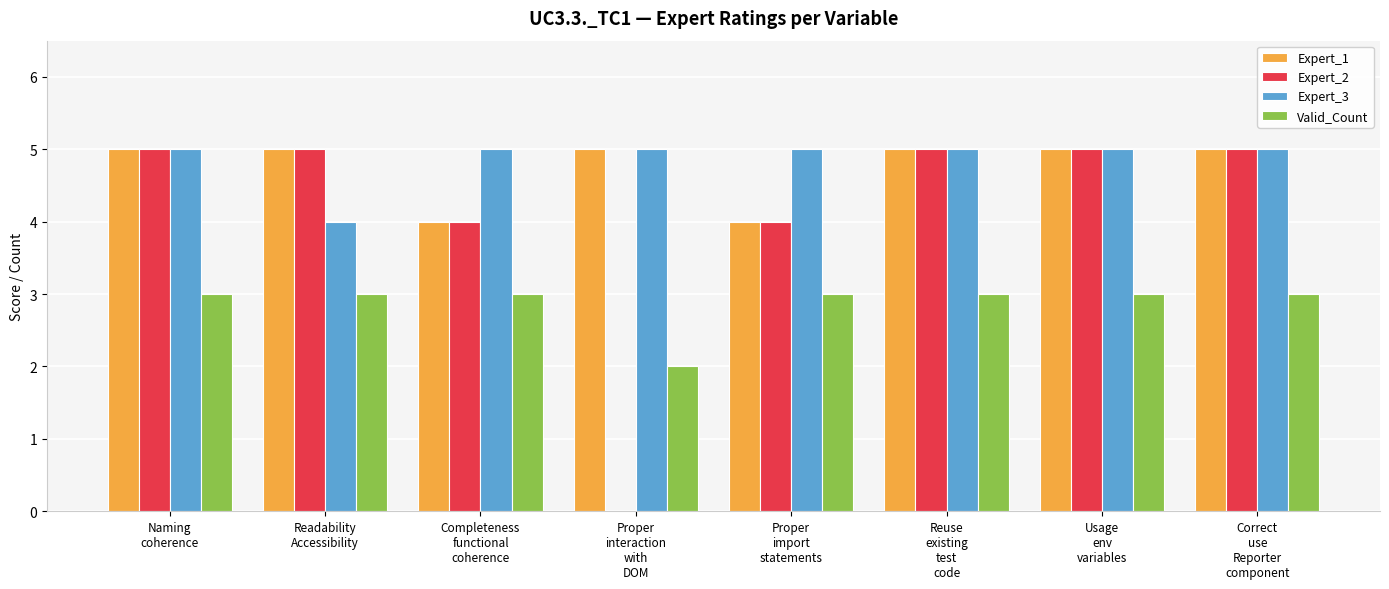

What is the sum of all Expert_1 values?

38